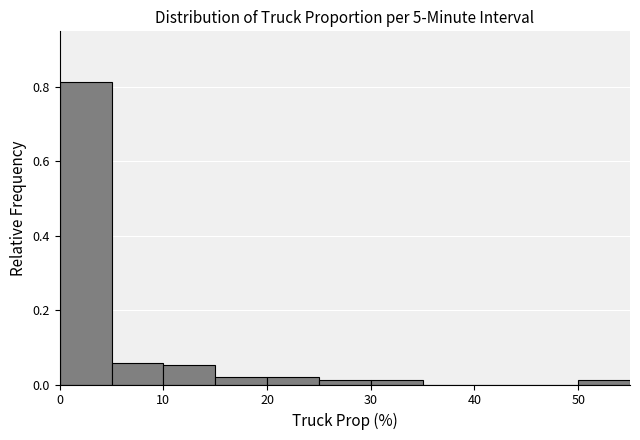

What is the height of the bar covering 5 to 10 on the x-axis? The values are not printed on the chart, so give them approximately, as read against the axis.

0.06